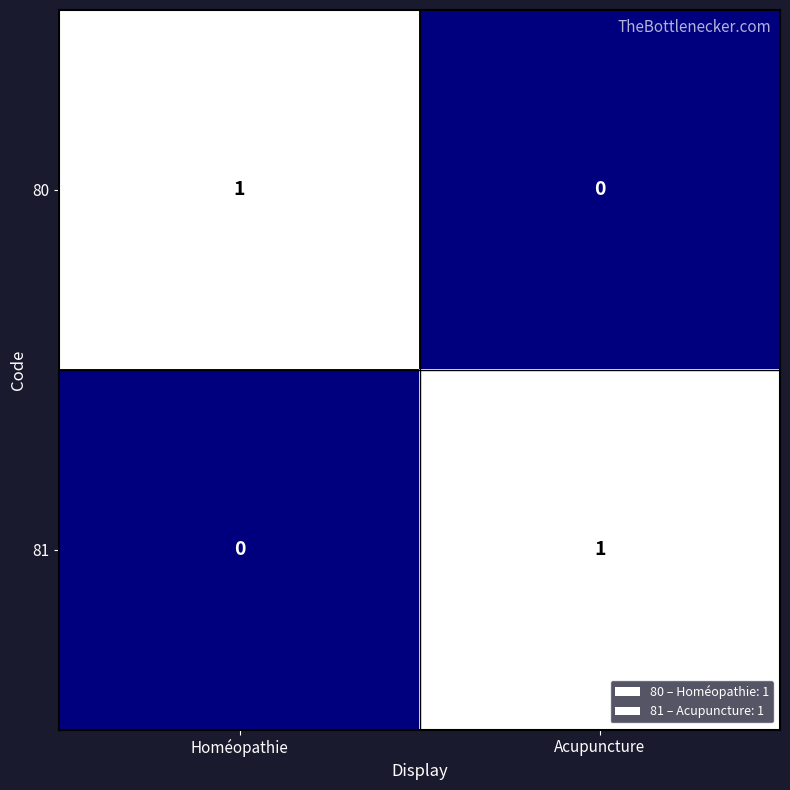

List the labels in order of 80 value, largest first.

Homéopathie, Acupuncture